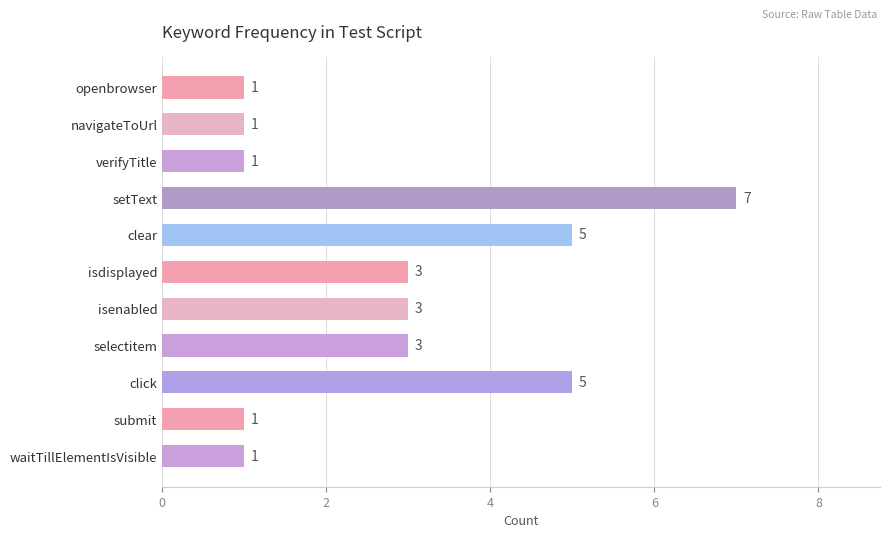

What is the difference between the maximum and second lowest values?

6